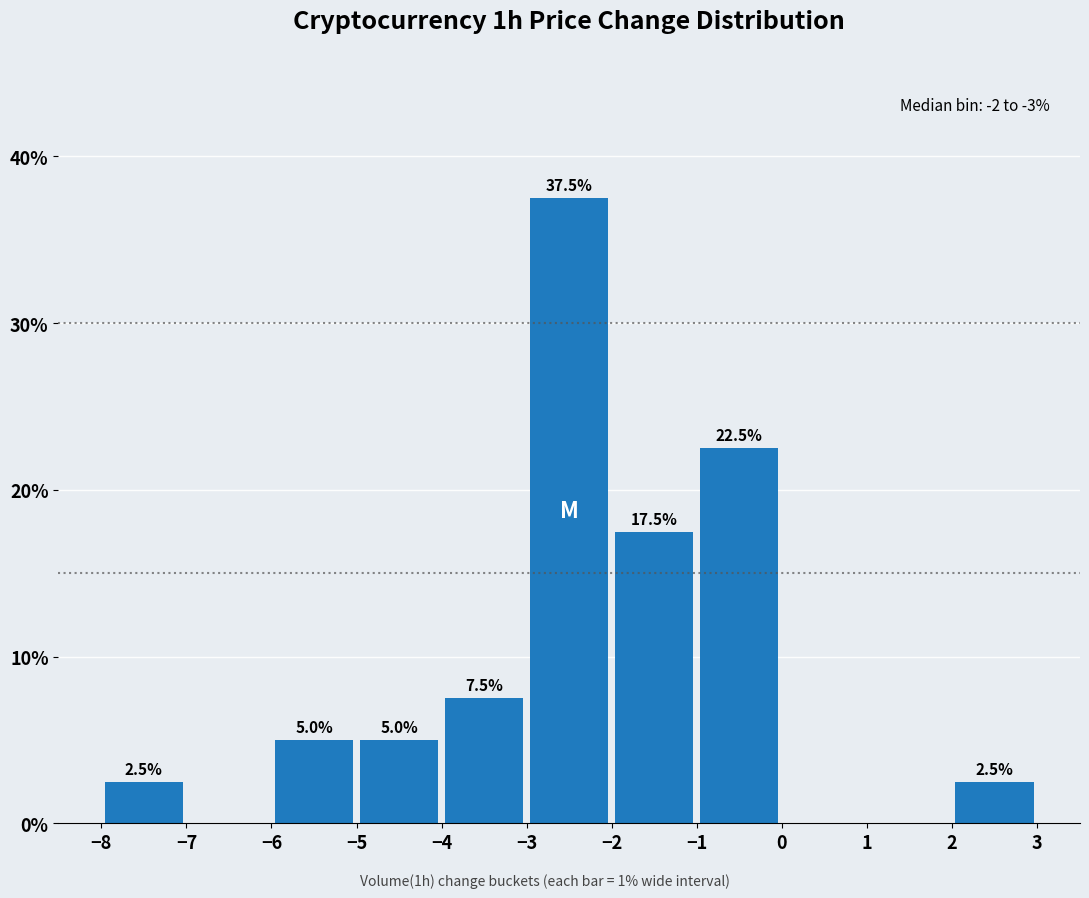

Which range on the x-axis has the tallest bar?

-3 to -2